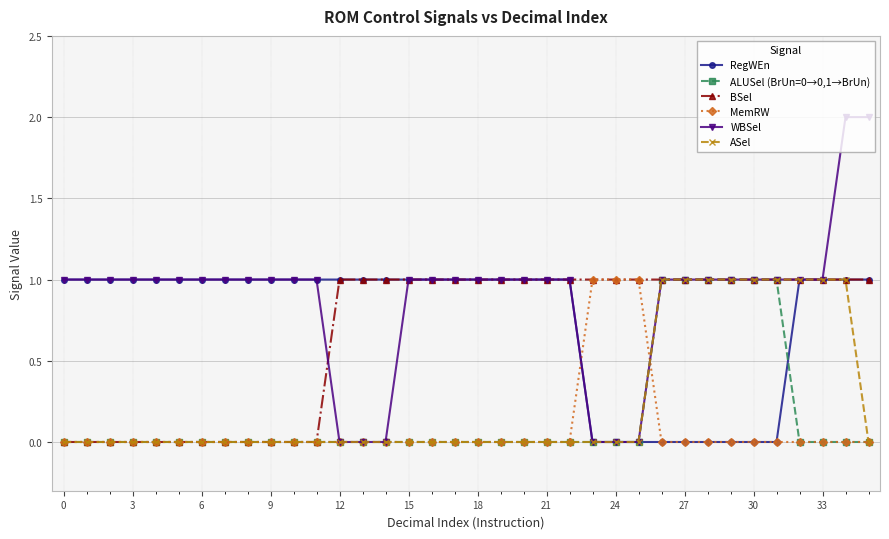

Which series has the largest total across all categories?

WBSel